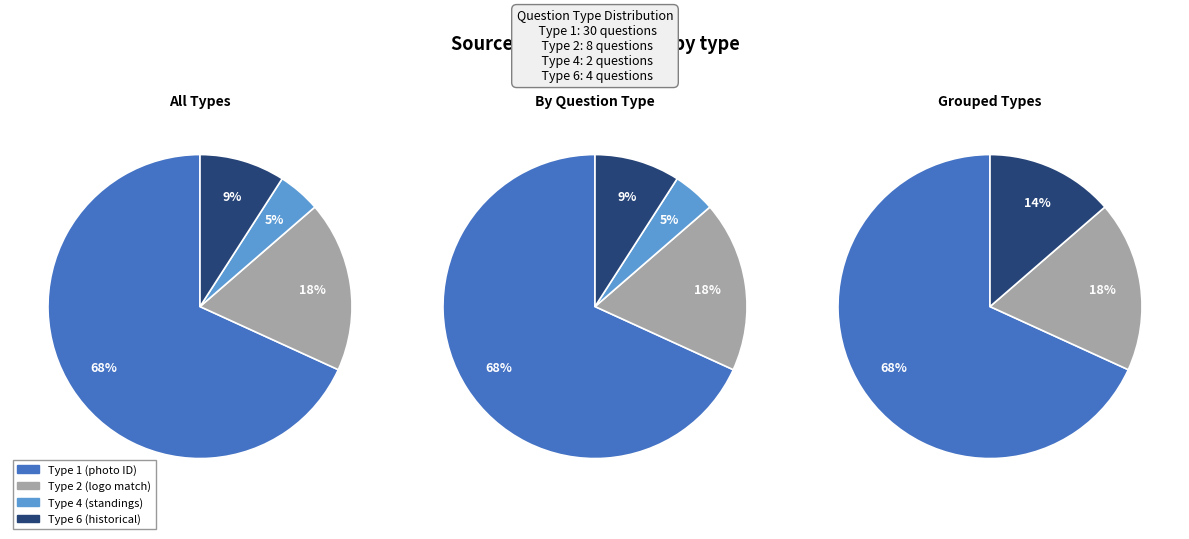

How many segments does this pie chart have?

4